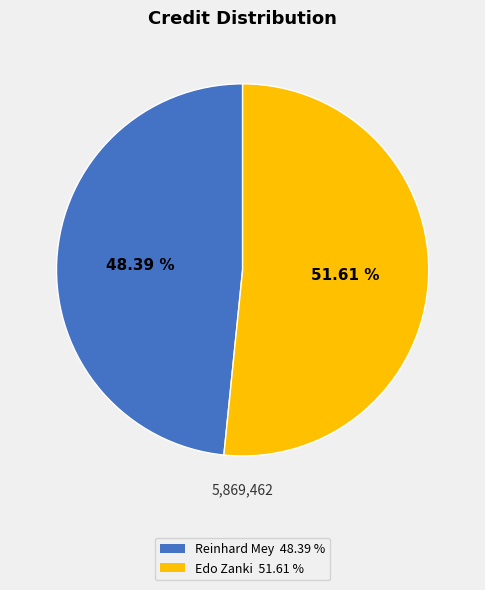

Is it true that Edo Zanki is 52% of the pie?

True